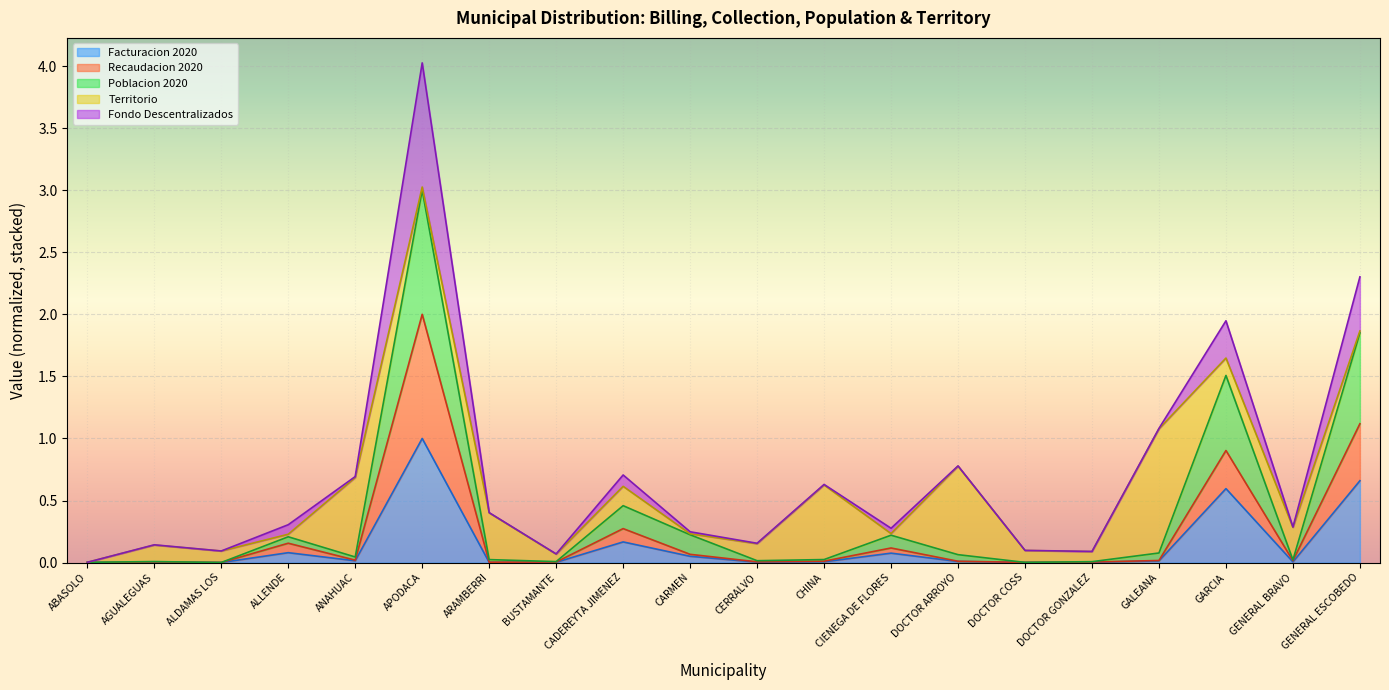

Which series has the widest spread of values?

Poblacion 2020